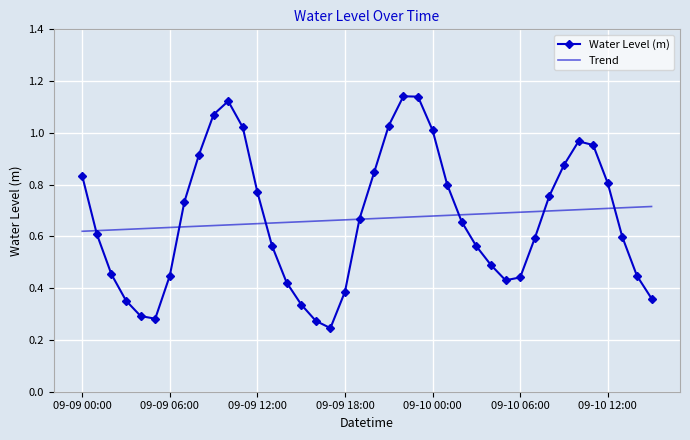

Rank the series by their maximum value, from lowest to highest.

Trend, Water Level (m)